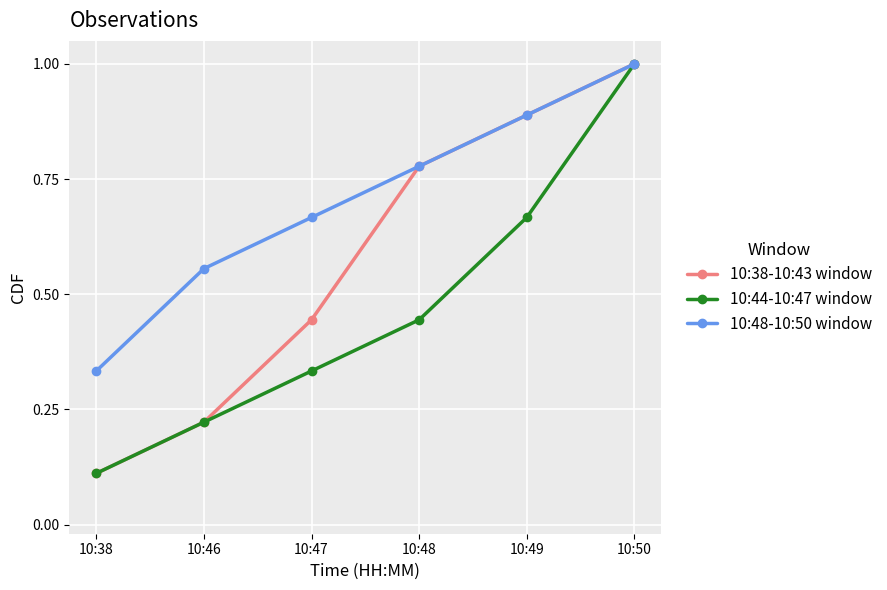

Is it true that 10:44-10:47 window equals 1.0 at 10:50?

True